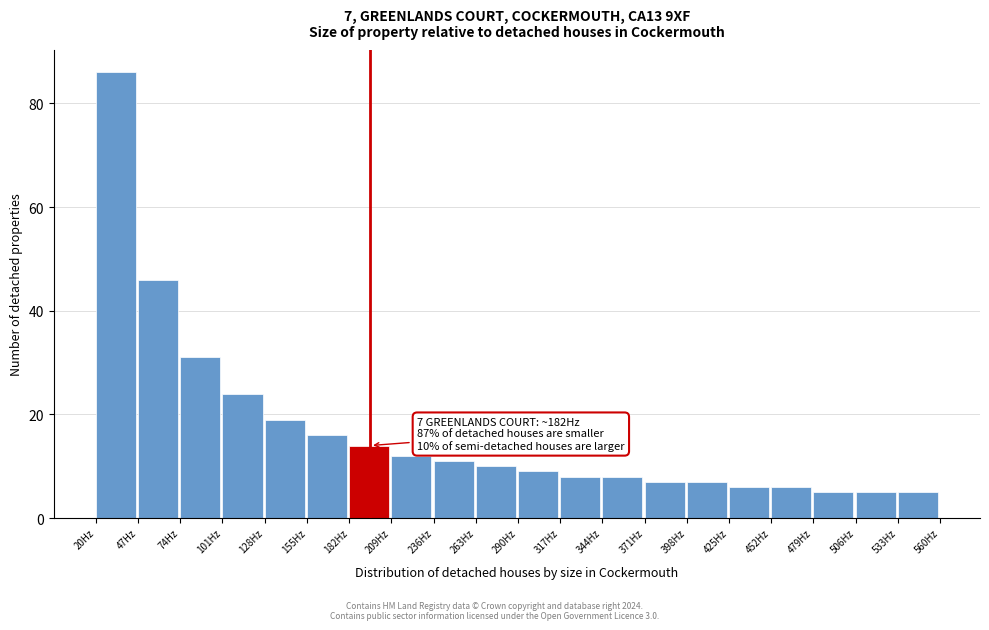

Over which range of the x-axis is the bar tallest?

20 to 47